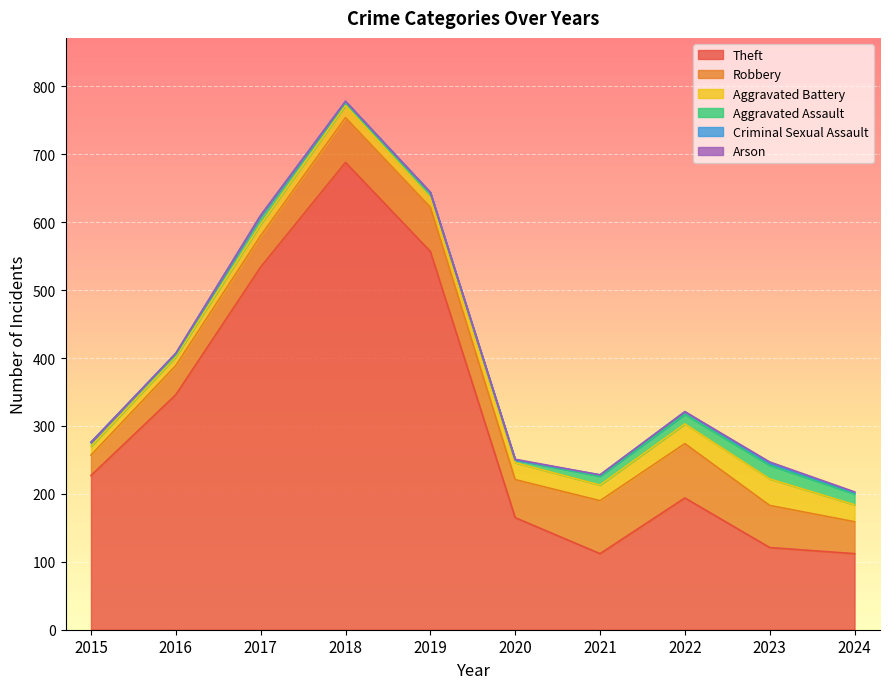

What is the difference between the Criminal Sexual Assault values at 2019 and 2015?

1